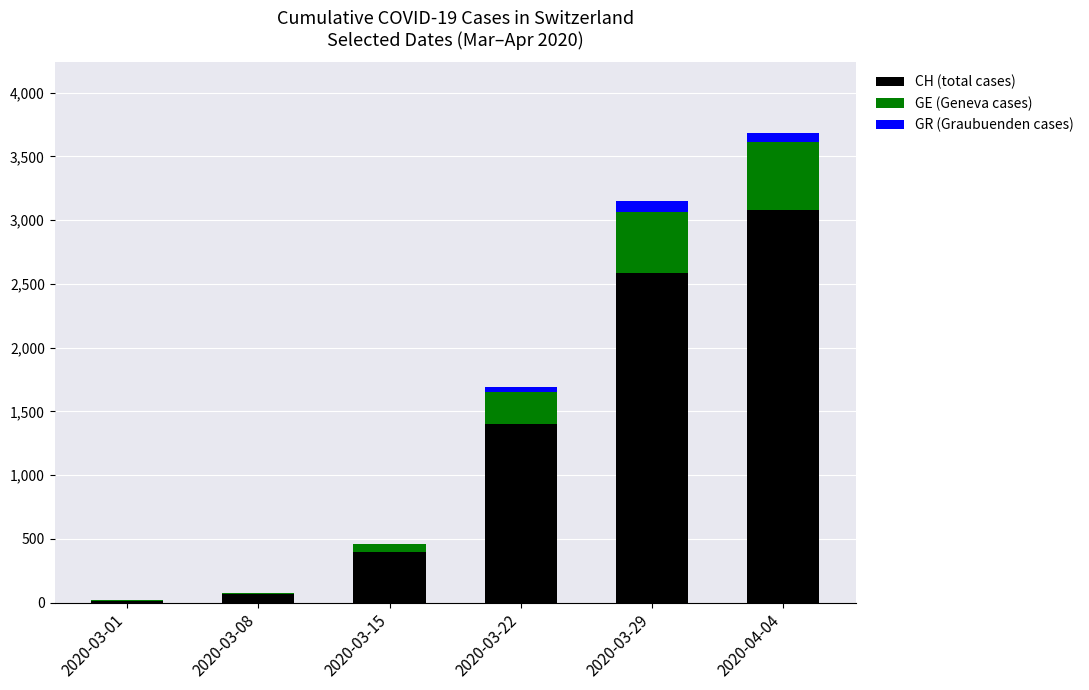

Are the bars grouped side by side (vs. stacked)?

No